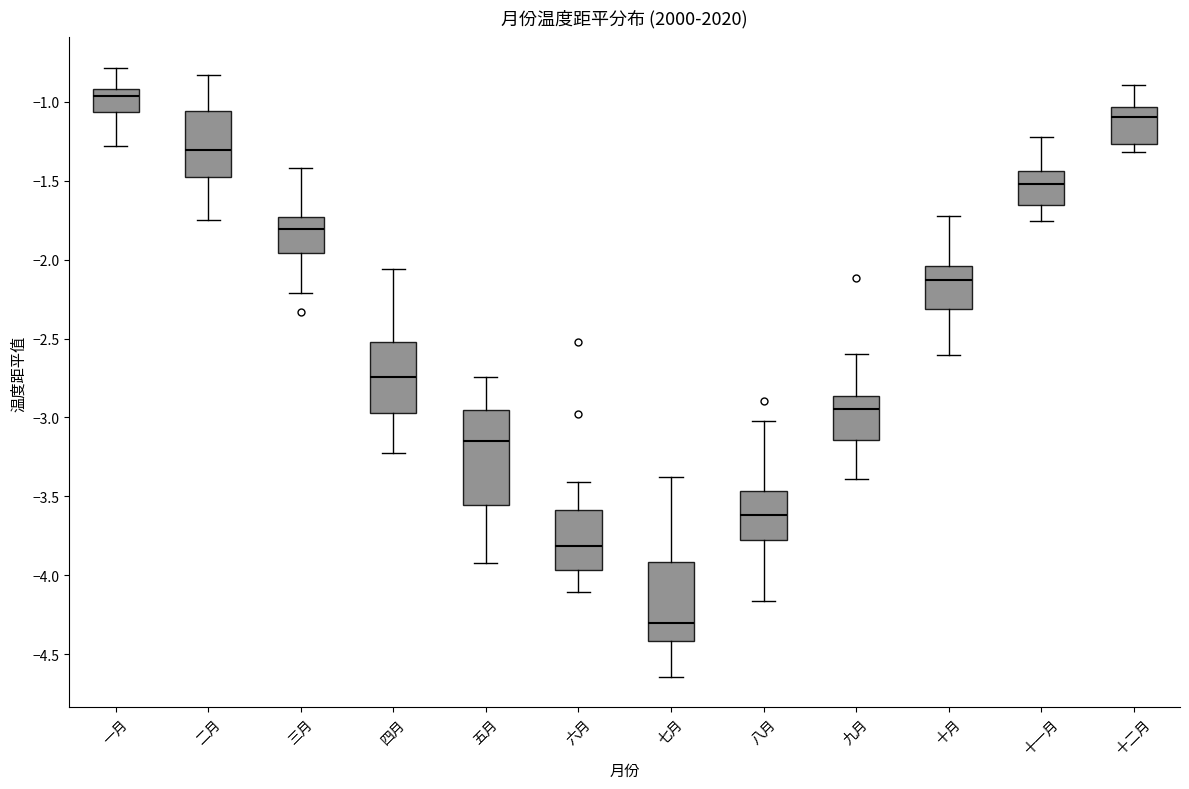

Which box's median line is the lowest?

七月